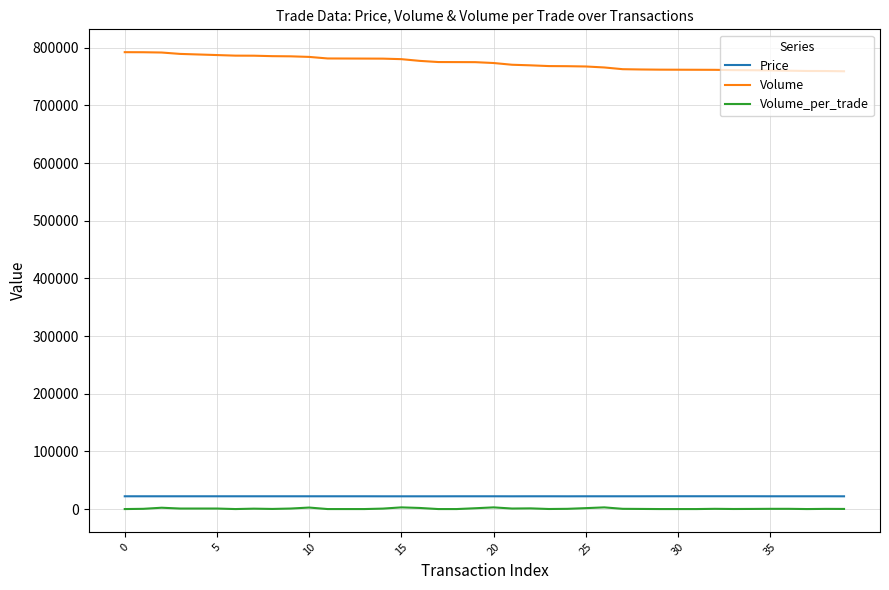

What is the lowest value of the Volume_per_trade series?

100